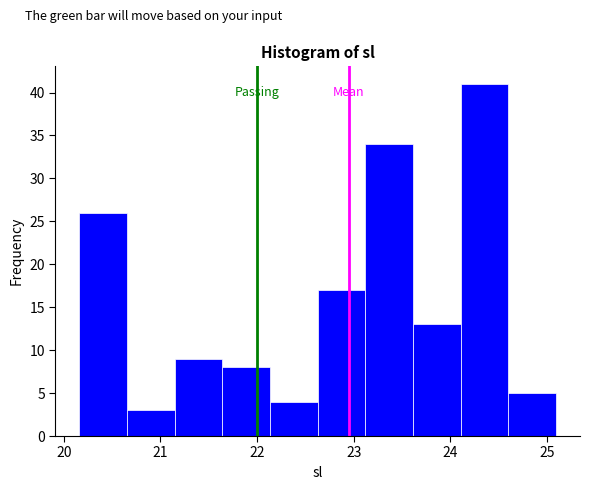

Reading left to right, transcribe this chart: for each bar, give the range it covers on the x-axis and its height. Neither the bar edges nor the heights are printed on the chart, so give them approximately, as read against the axes.

20.2 to 20.7: 26
20.7 to 21.1: 3
21.1 to 21.6: 9
21.6 to 22.1: 8
22.1 to 22.6: 4
22.6 to 23.1: 17
23.1 to 23.6: 34
23.6 to 24.1: 13
24.1 to 24.6: 41
24.6 to 25.1: 5